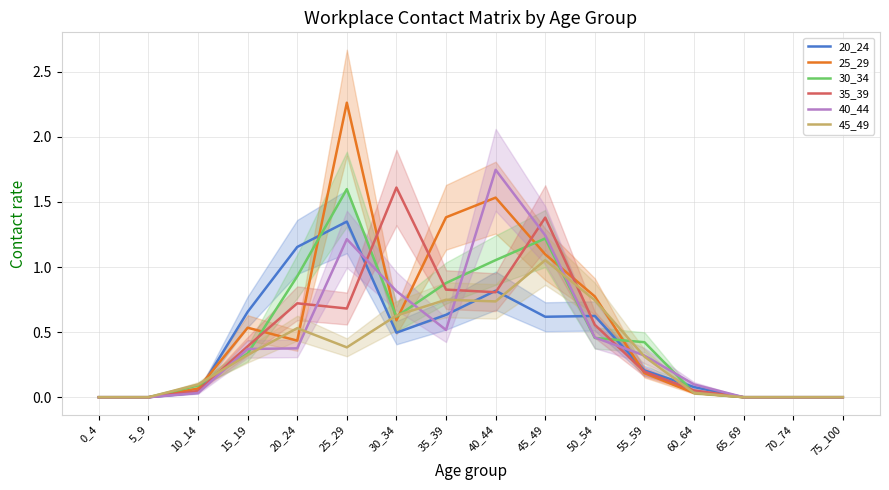

Between 5_9 and 35_39, which series saw the biggest shift?

25_29